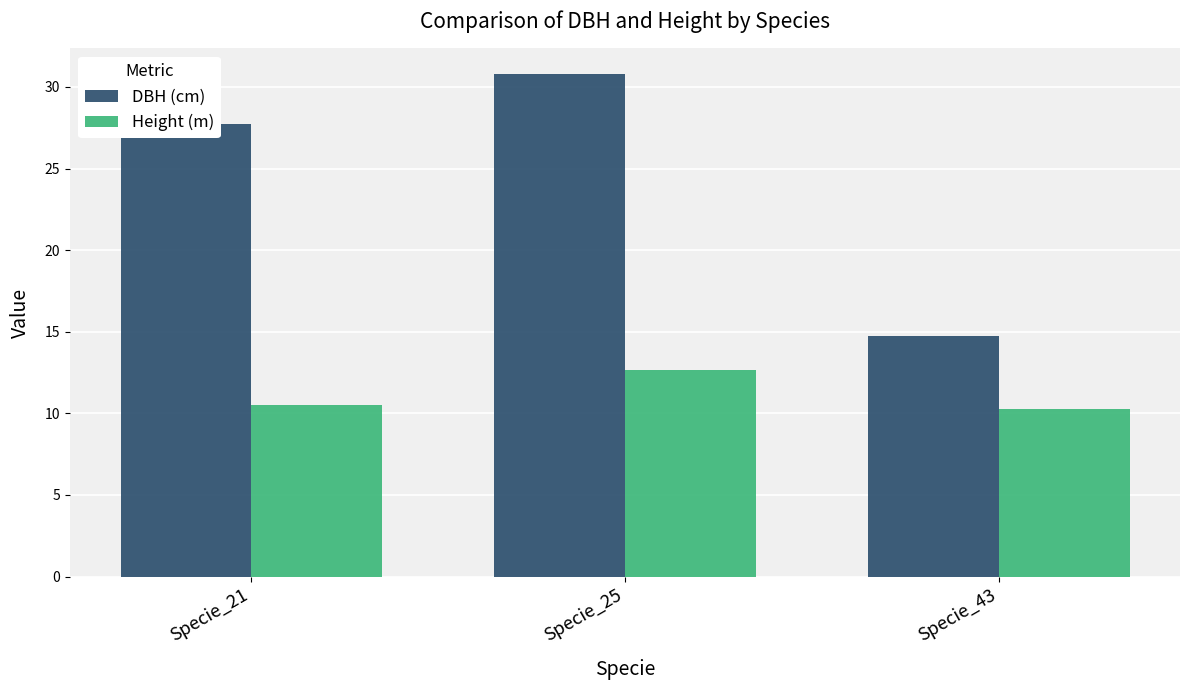

What is the average value of the DBH (cm) series?

24.4